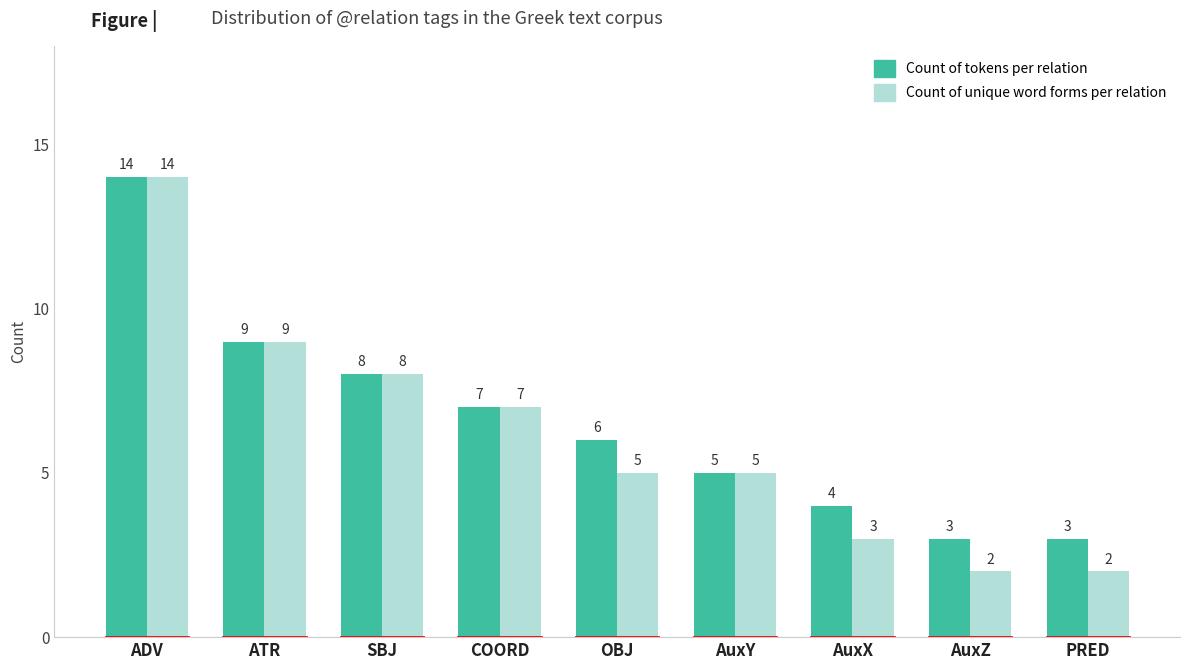

At which category is the sum across all series the highest?

ADV